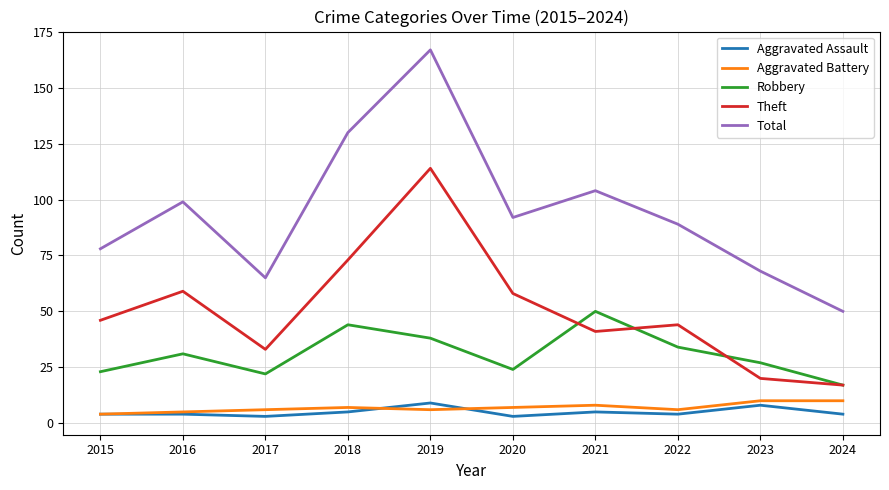

Which series has the largest total across all categories?

Total